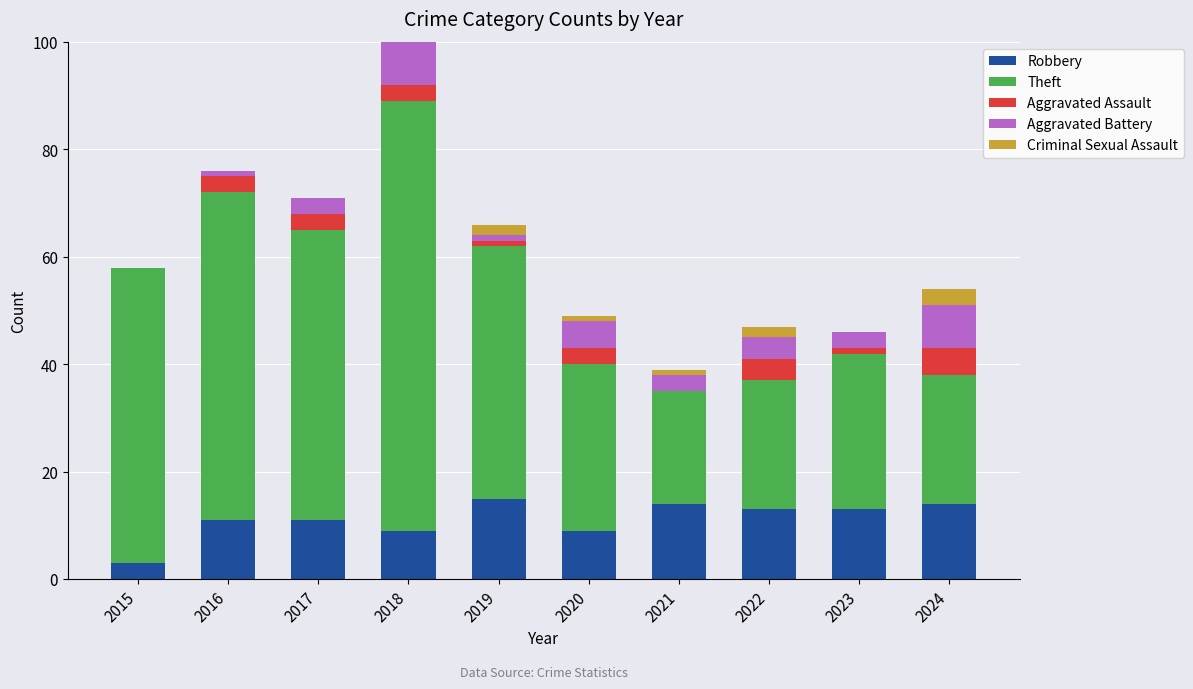

What is the total value across all series at 2022?

47